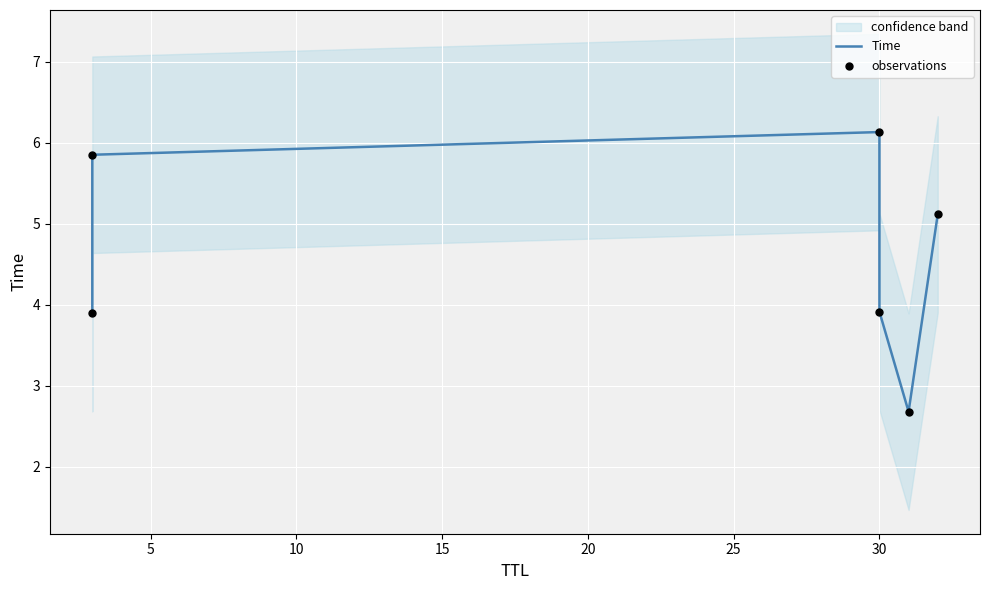

Which series has the largest Y range (max minus min)?

Time